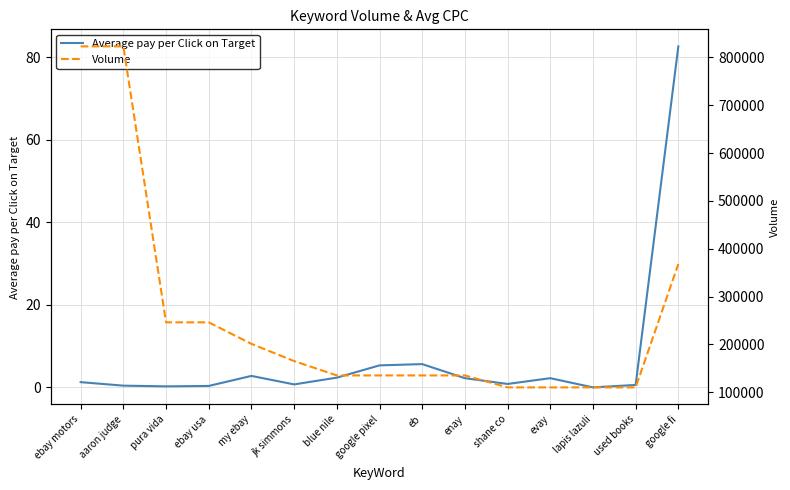

What is the difference between the Average pay per Click on Target values at used books and blue nile?

1.8